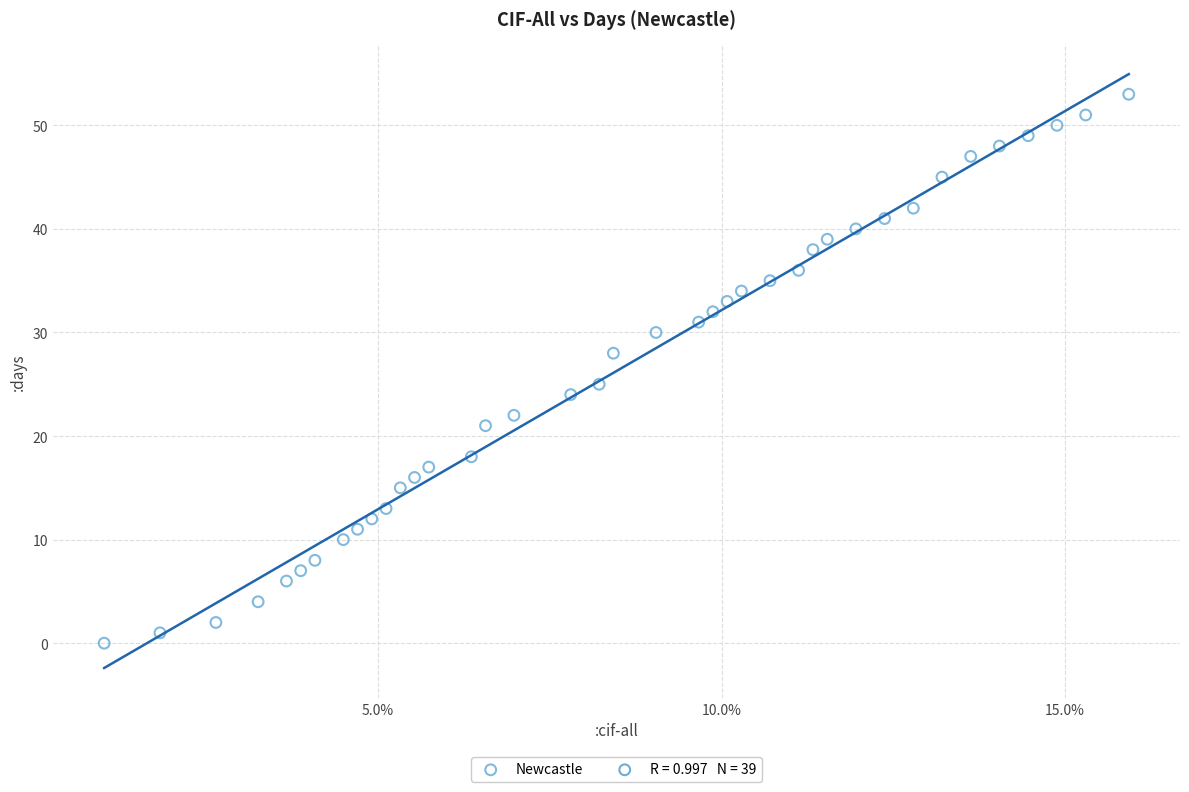

What Y value in the scatter plot is closest to 26?

25